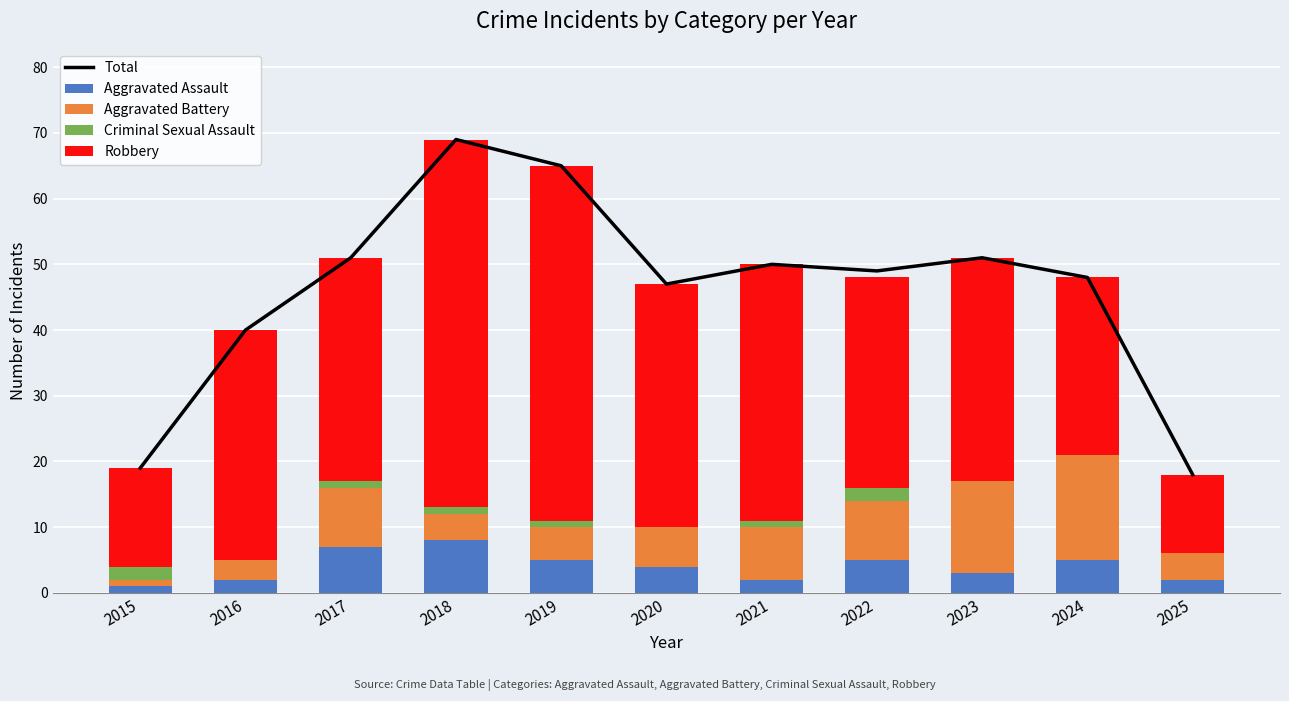

What is the sum of all Aggravated Battery values?

79